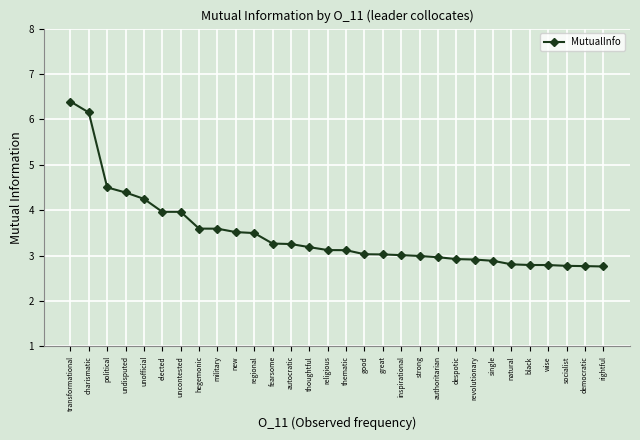

Reading right to left, transcribe all the data shown in this chart.

rightful=2.8	democratic=2.8	socialist=2.8	wise=2.8	black=2.8	natural=2.8	single=2.9	revolutionary=2.9	despotic=2.9	authoritarian=3.0	strong=3.0	inspirational=3.0	great=3.0	good=3.0	thematic=3.1	religious=3.1	thoughtful=3.2	autocratic=3.3	fearsome=3.3	regional=3.5	new=3.5	military=3.6	hegemonic=3.6	uncontested=4.0	elected=4.0	unofficial=4.2	undisputed=4.4	political=4.5	charismatic=6.2	transformational=6.4